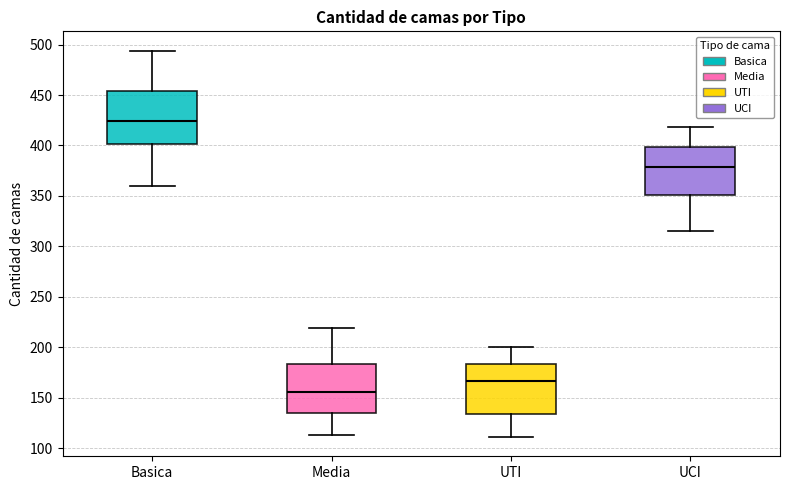

Reading left to right, read every box against the y-axis: the position of its median line, the range the box covers, and the ends of its whiskers. The values are not printed on the chart, so give them approximately, as read against the axis.

Basica: median 425, box 400 to 455, whiskers 360 to 495
Media: median 155, box 135 to 185, whiskers 115 to 220
UTI: median 165, box 135 to 185, whiskers 110 to 200
UCI: median 380, box 350 to 400, whiskers 315 to 420